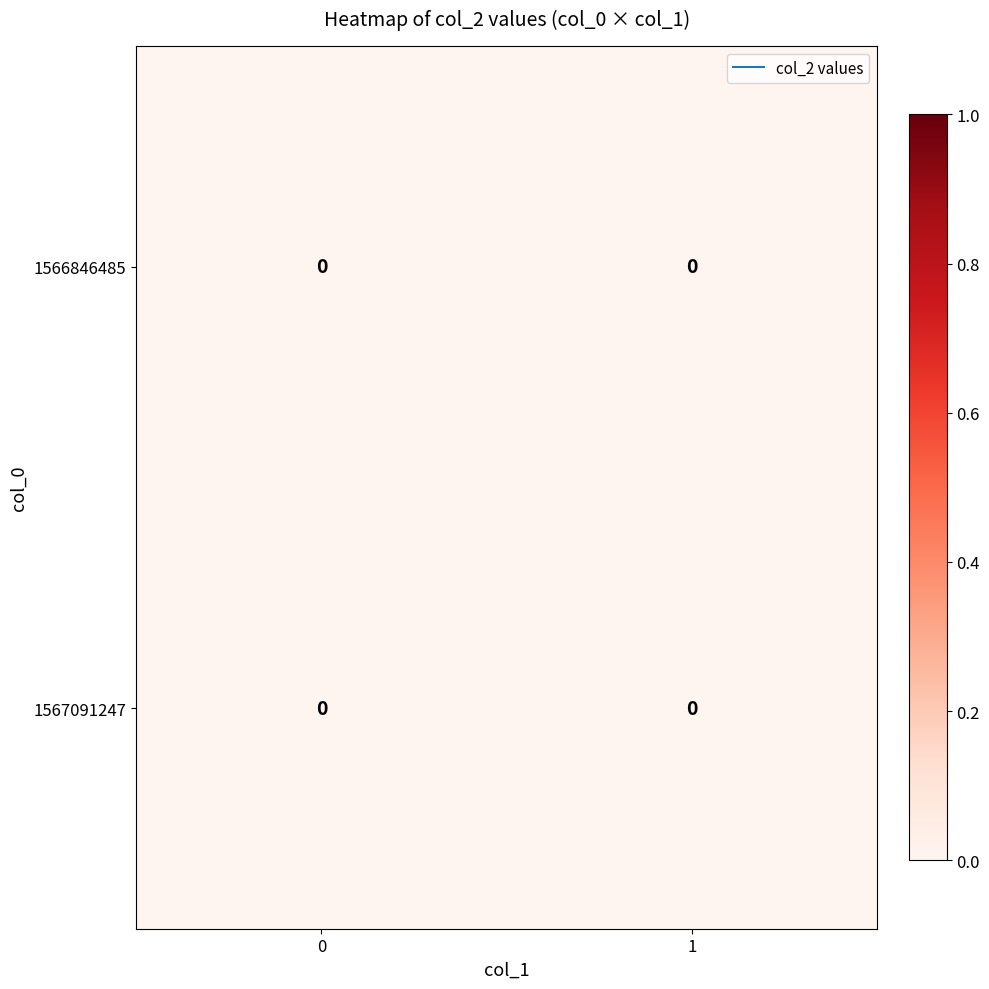

True or false: 0 has a value of 0 at 1567091247.

True